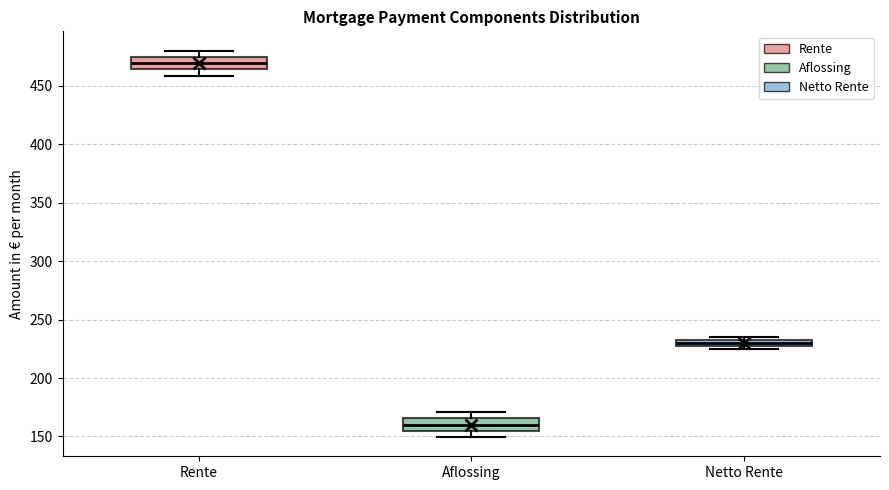

Where is the upper edge of the box for Aflossing on the y-axis? The values are not printed on the chart, so give them approximately, as read against the axis.

165